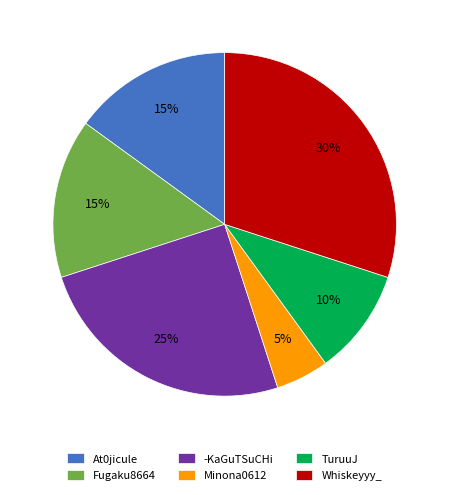

Count the number of slices in the pie.

6